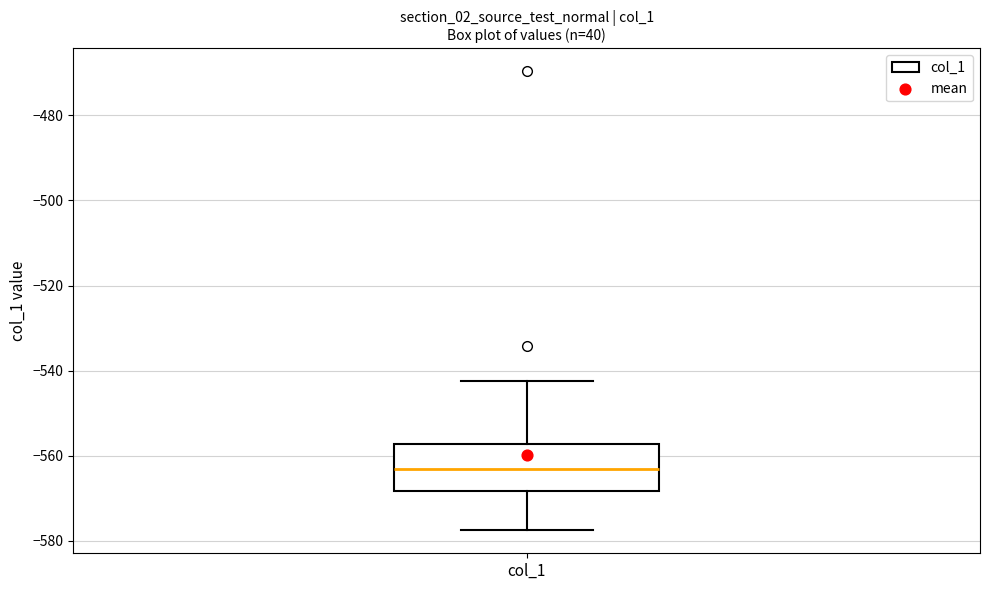

Where does the median line of the box for col_1 sit on the y-axis? The values are not printed on the chart, so give them approximately, as read against the axis.

-564